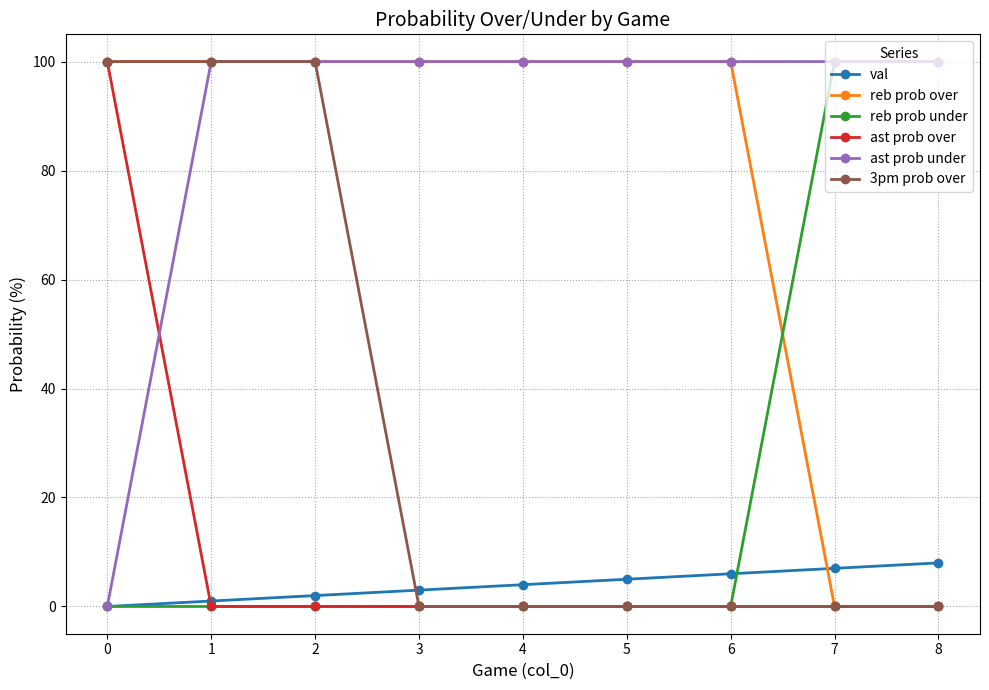

Reading right to left, list all the values displayed in this chart.

val: 8	7	6	5	4	3	2	1	0
reb prob over: 0	0	100	100	100	100	100	100	100
reb prob under: 100	100	0	0	0	0	0	0	0
ast prob over: 0	0	0	0	0	0	0	0	100
ast prob under: 100	100	100	100	100	100	100	100	0
3pm prob over: 0	0	0	0	0	0	100	100	100